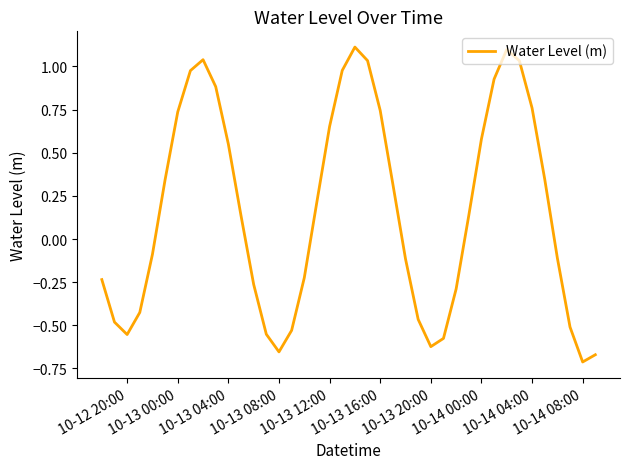

What is the maximum value shown in the chart?

1.1